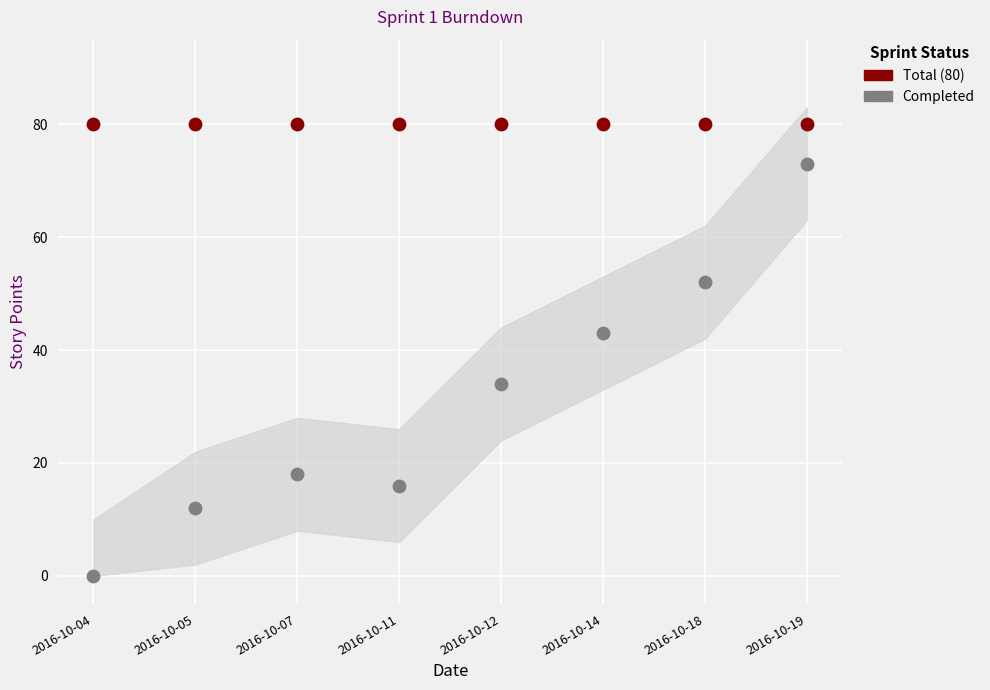

Across all series, what Y value is closest to 40?

43